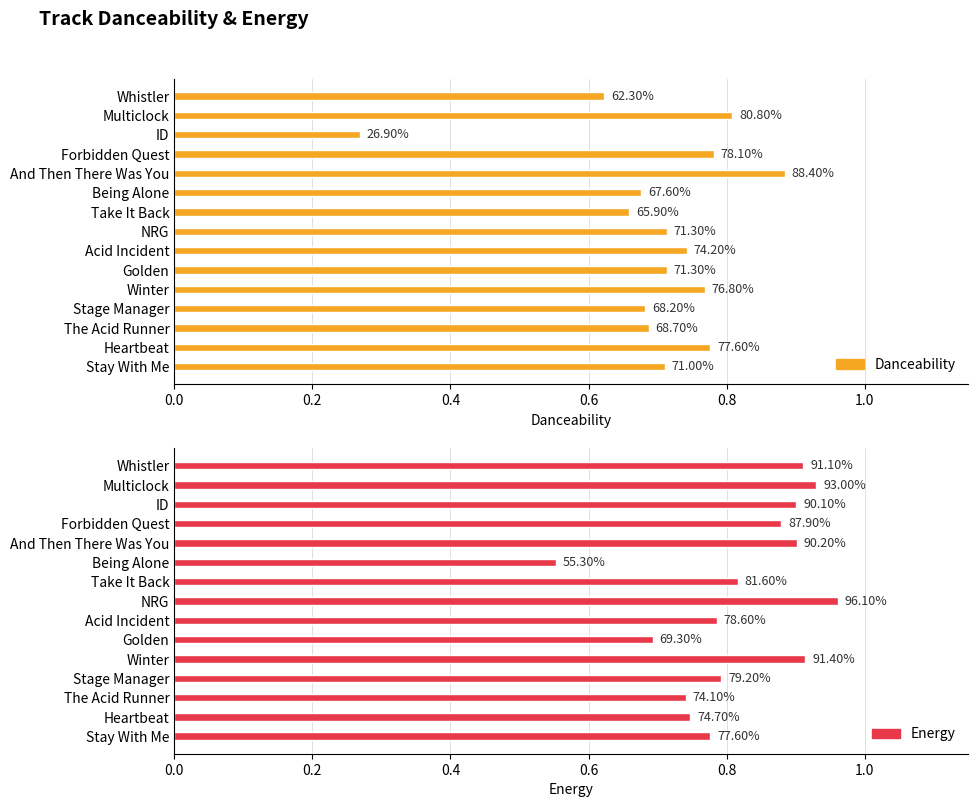

How many bars are there in each group?

2